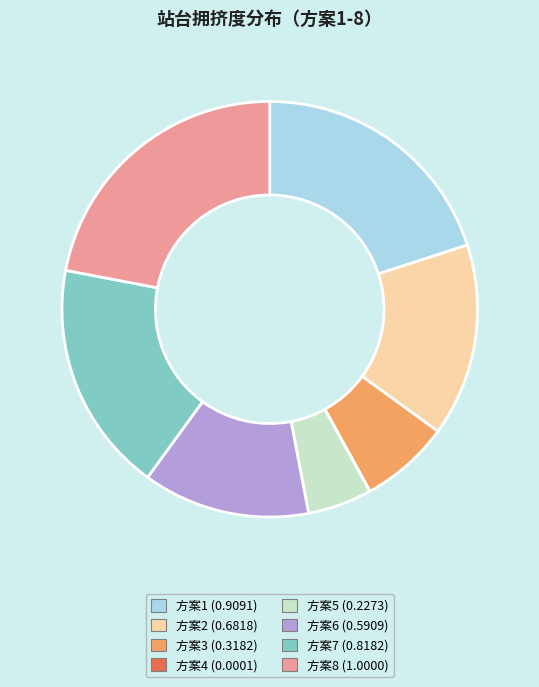

What is the ratio of the value at 方案2 (0.6818) to the value at 方案8 (1.0000)?

0.7